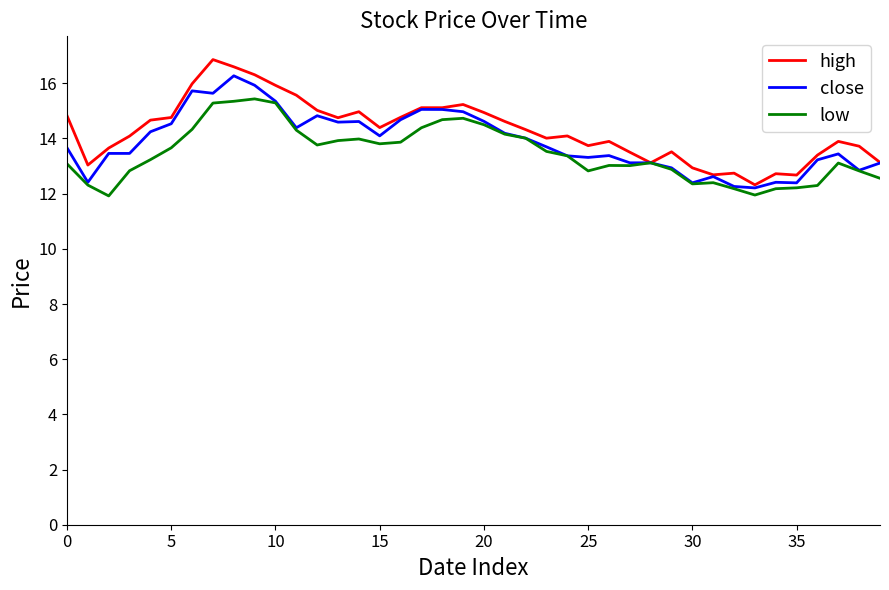

What are all the series names shown in the legend?

high, close, low